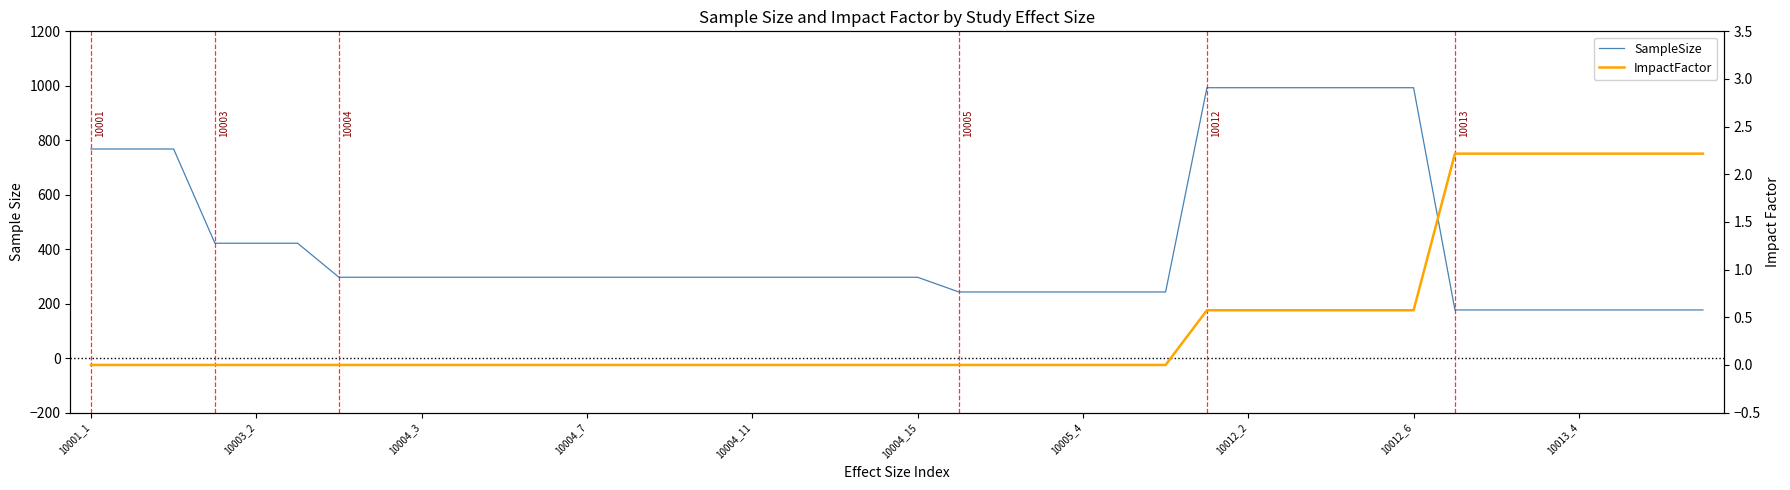

True or false: ImpactFactor has more than 1 points higher than both neighbors.

False